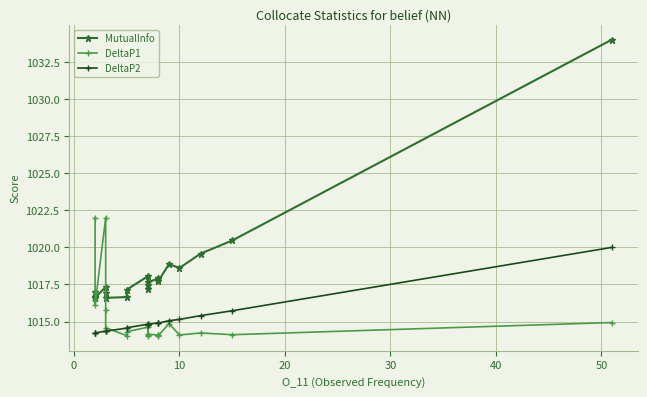

True or false: DeltaP2 and MutualInfo intersect in this chart.

False